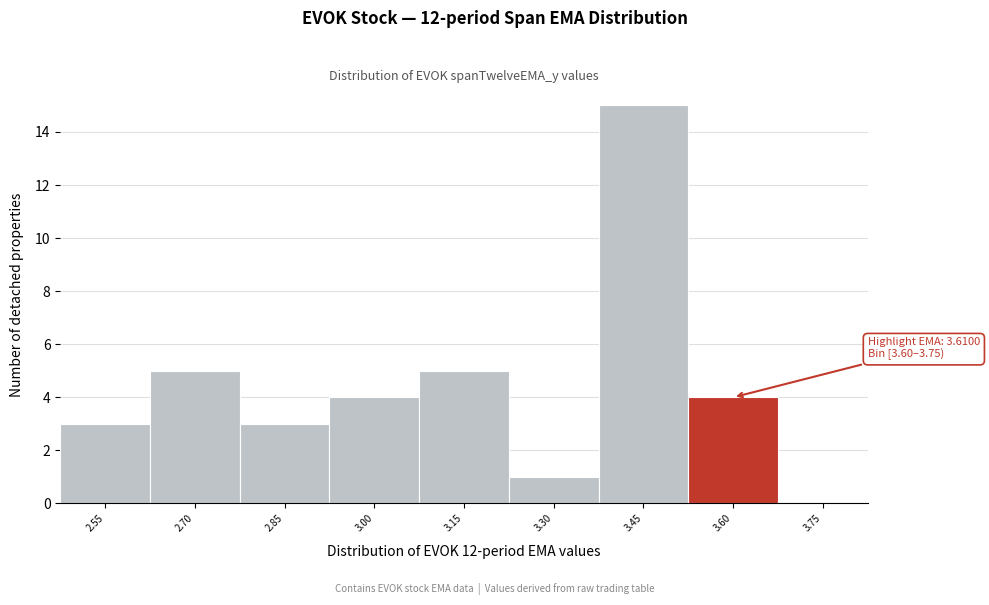

Reading right to left, what are all the values shown in this chart?

3.75=0	3.60=4	3.45=15	3.30=1	3.15=5	3.00=4	2.85=3	2.70=5	2.55=3